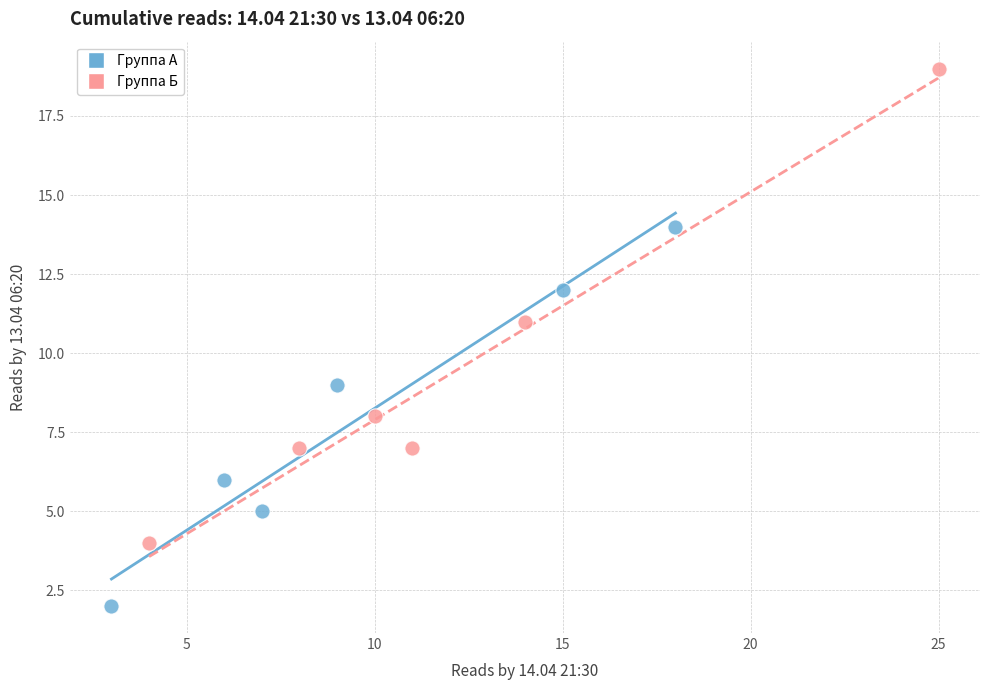

Which series has the largest Y range (max minus min)?

Группа Б